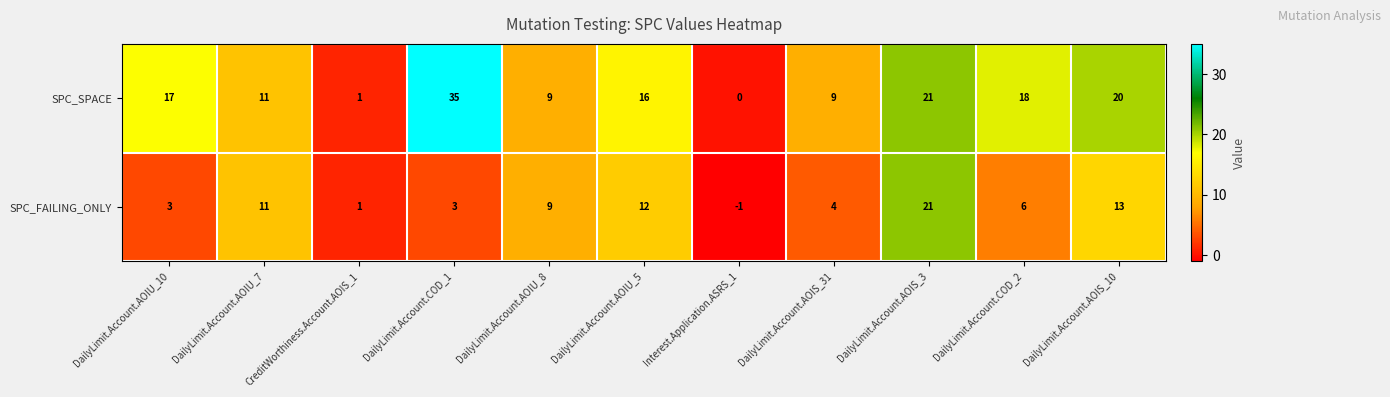

What value does the SPC_FAILING_ONLY series have at DailyLimit.Account.COD_2, to the nearest 5?

5